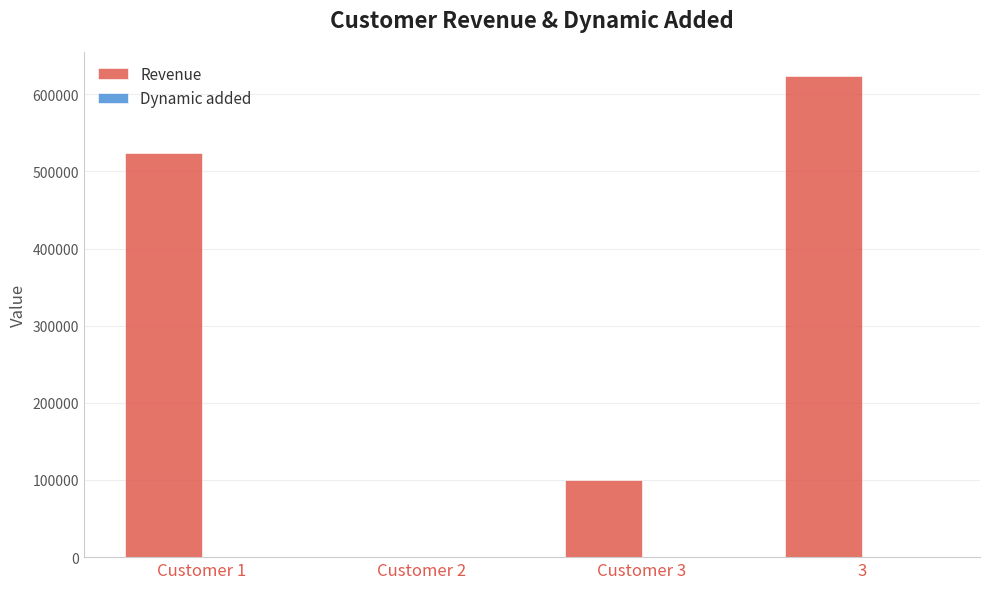

The value of Revenue at Customer 1 is 523635.9. True or false?

True